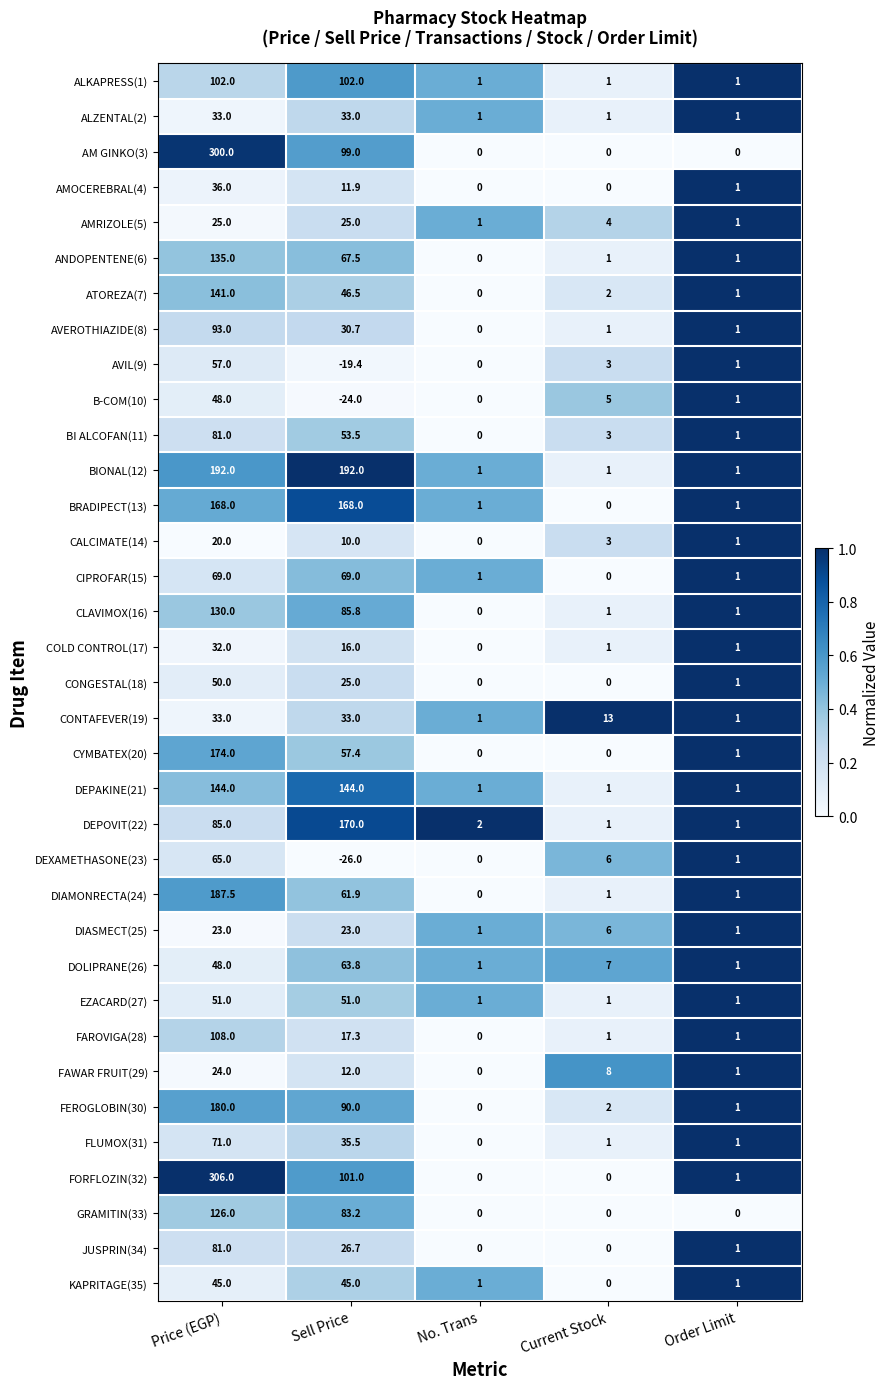

At how many categories does at least one series exceed 0?

5